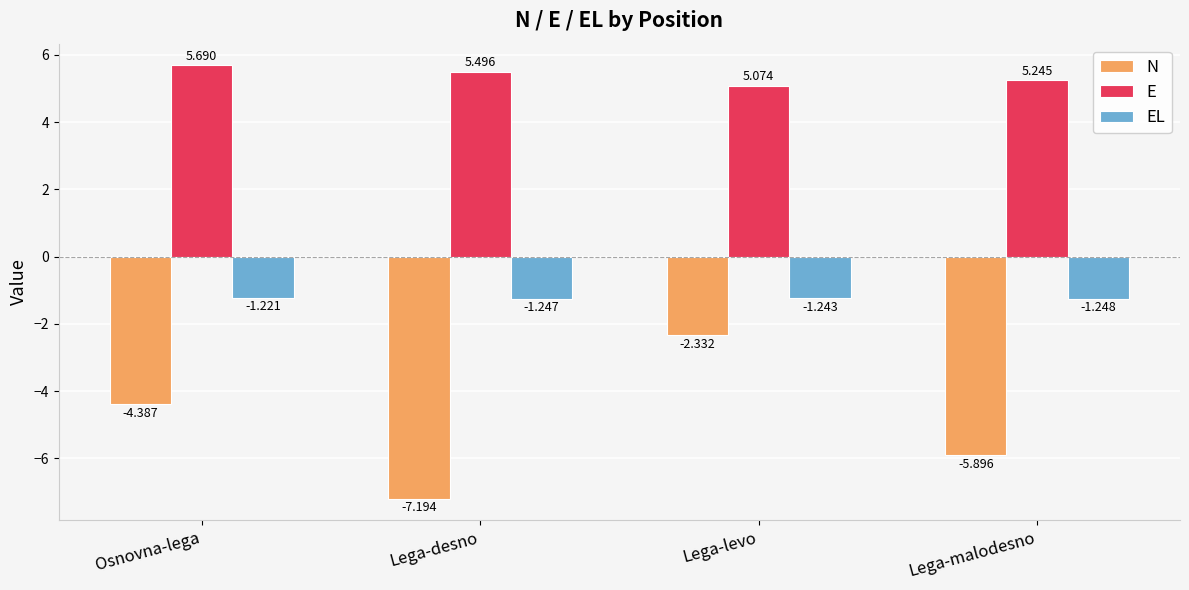

What is the label of the 4th bar from the left?

Lega-malodesno